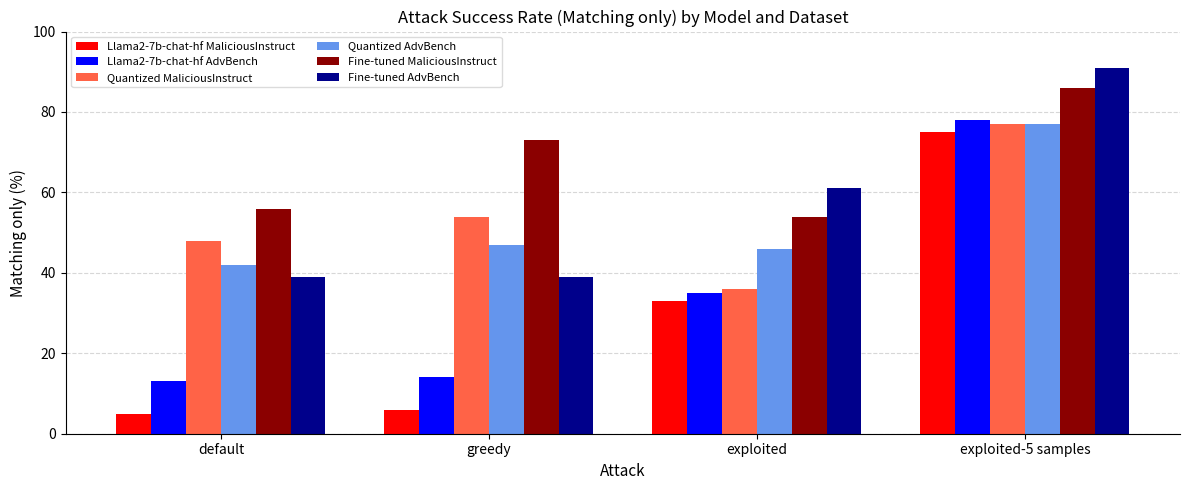

Which series has the widest spread of values?

Llama2-7b-chat-hf MaliciousInstruct